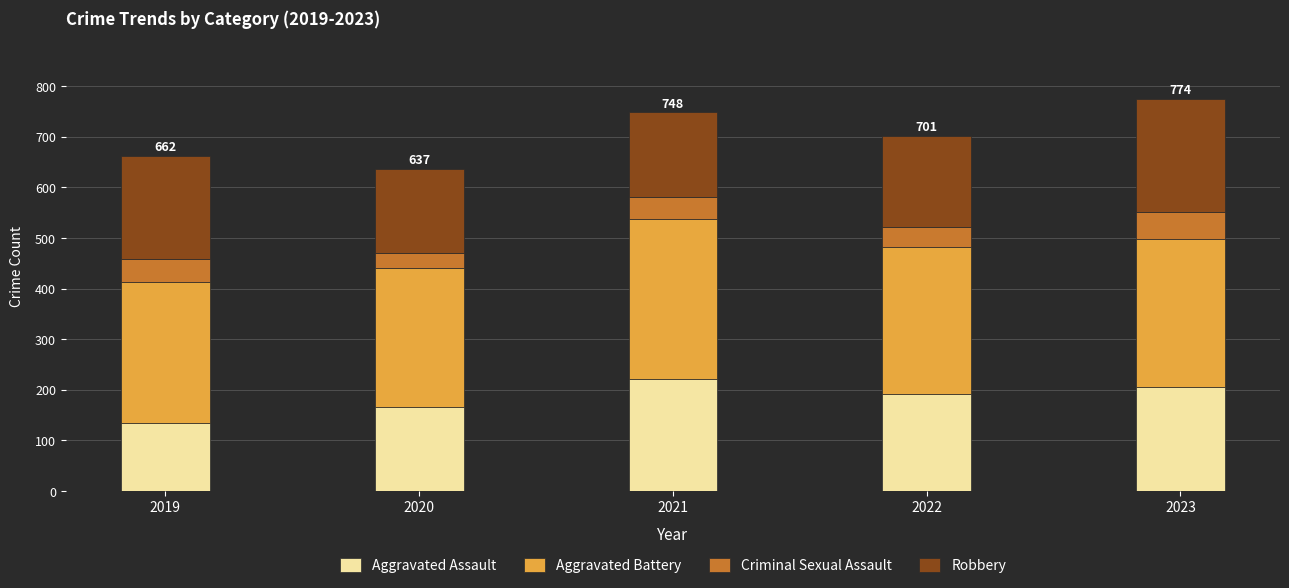

The value of Aggravated Assault at 2023 is 93. True or false?

False